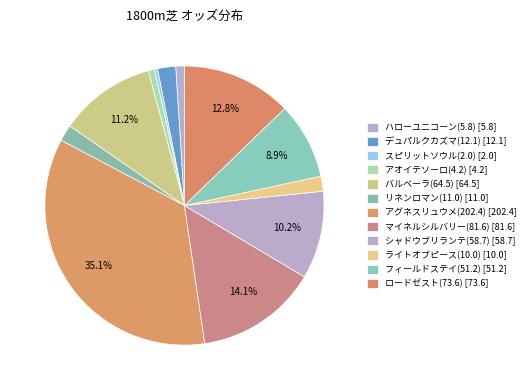

To the nearest percent, what portion does ロードゼスト(73.6) represent?

13%